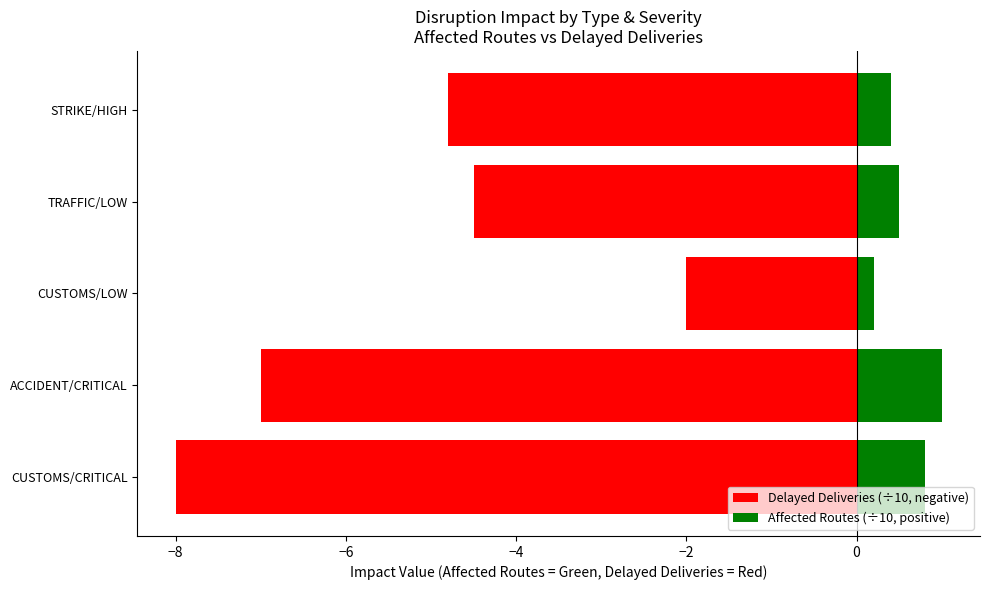

What is the sum of all Delayed Deliveries (÷10, negative) values?

-26.3